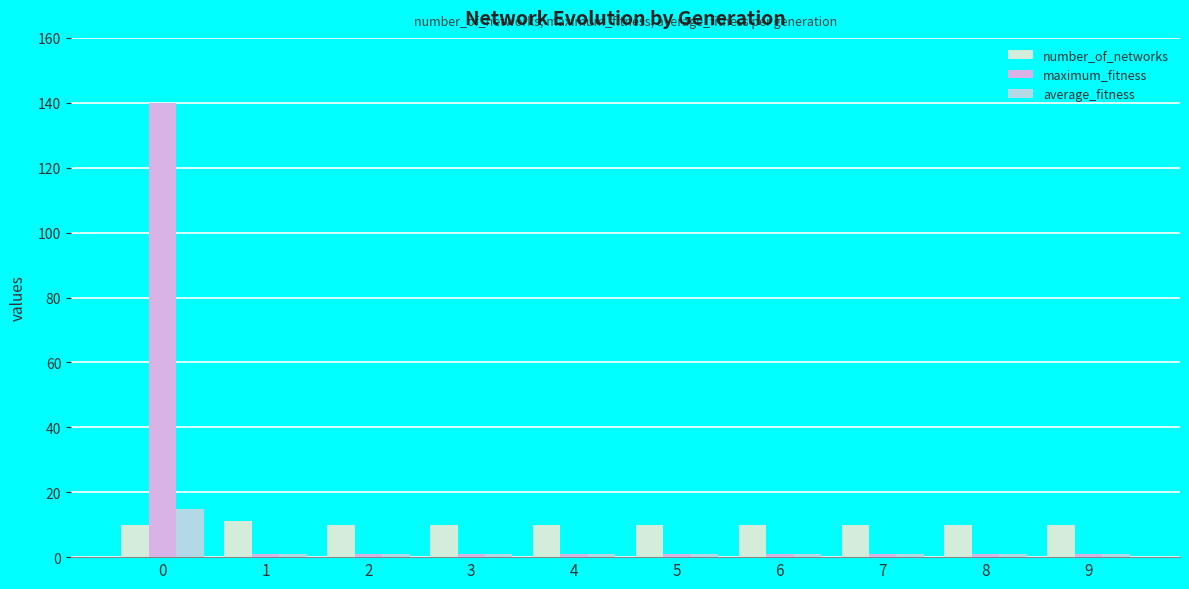

Is the value of maximum_fitness at 0 greater than the value of number_of_networks at 1?

Yes